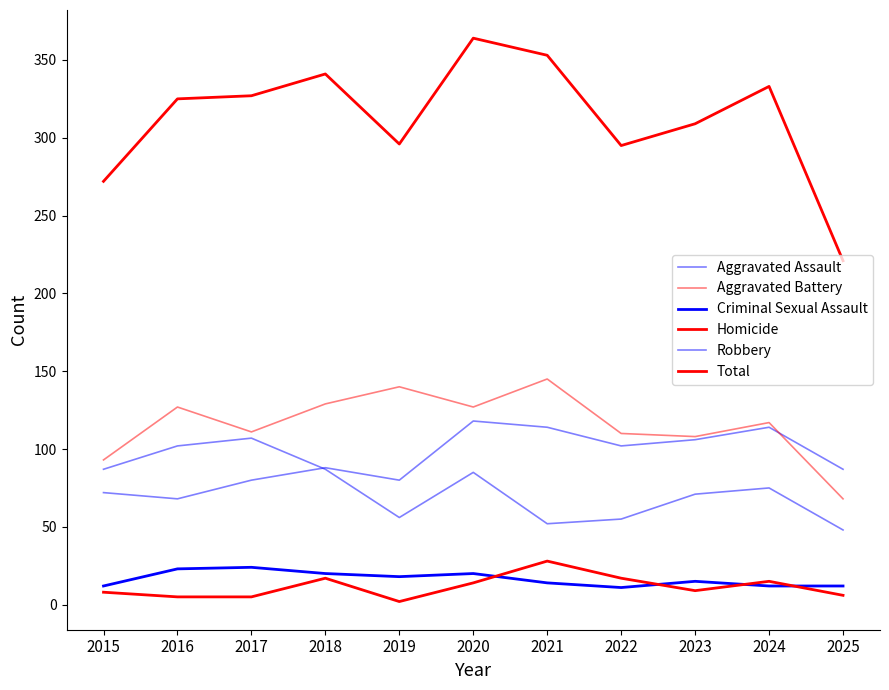

Which series has the largest total across all categories?

Total